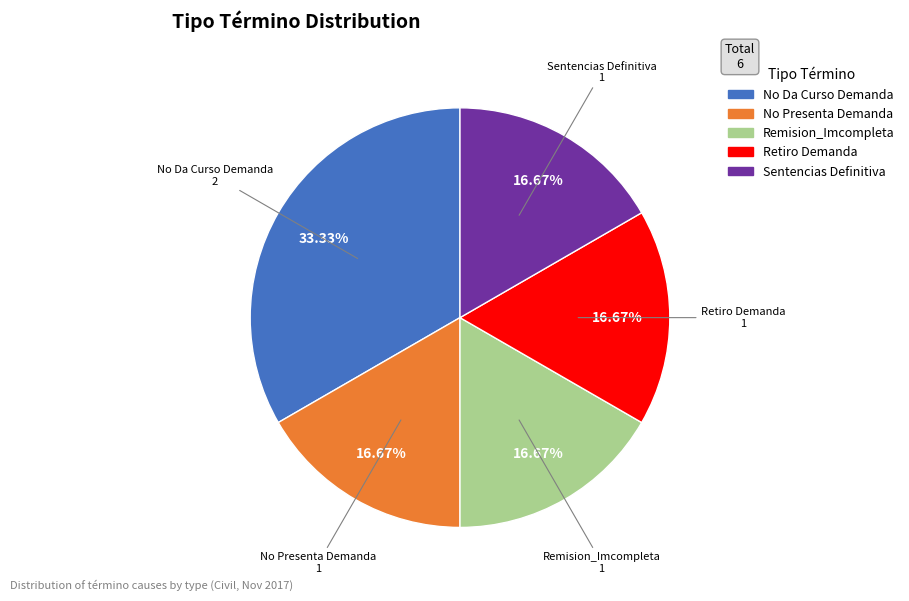

To the nearest percent, what percentage of the pie is No Presenta Demanda?

17%